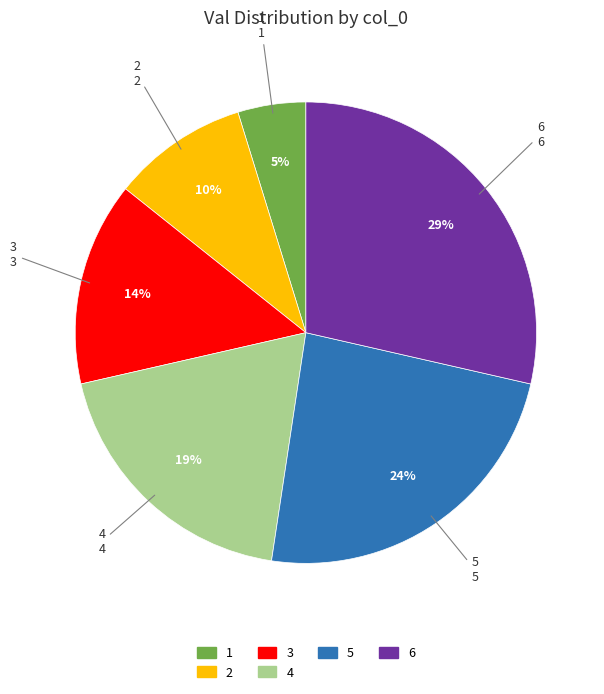

Is it true that 4 is 19% of the pie?

True